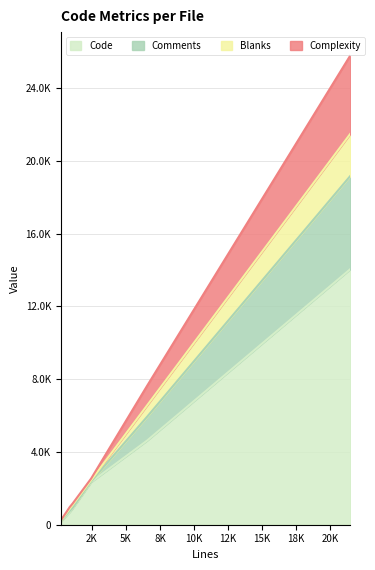

What is the greatest value displayed?

14047